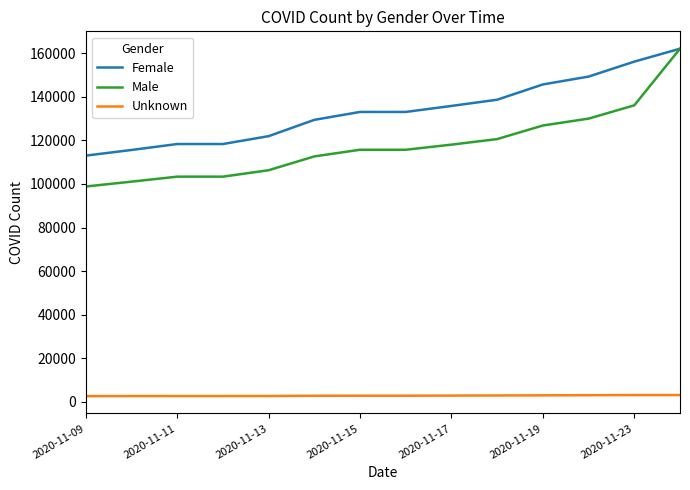

True or false: Male and Unknown intersect in this chart.

False